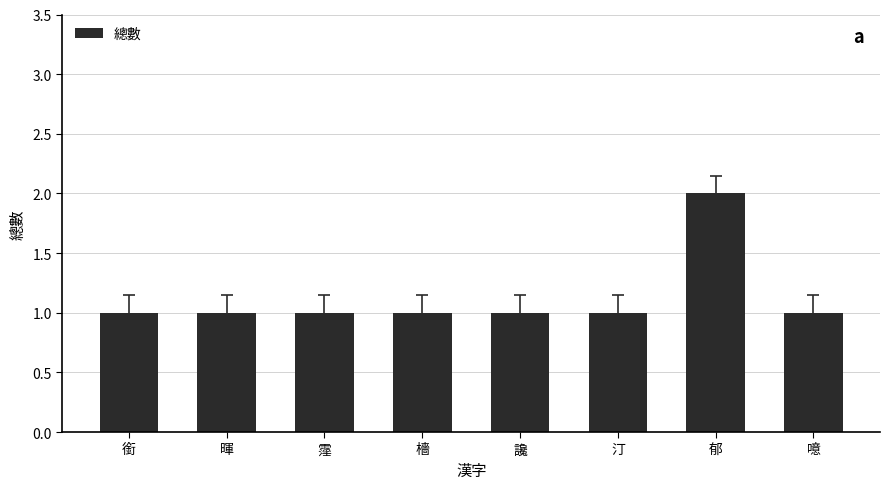

Is it true that the value at 讒 is 1?

True